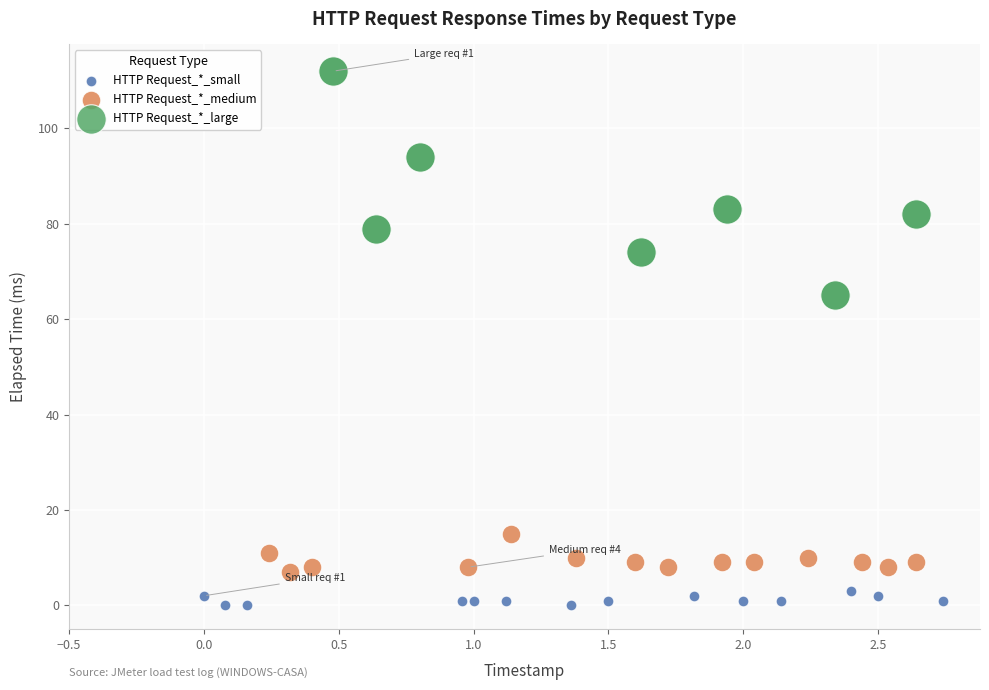

Which series contains the lowest Y value?

HTTP Request_*_small